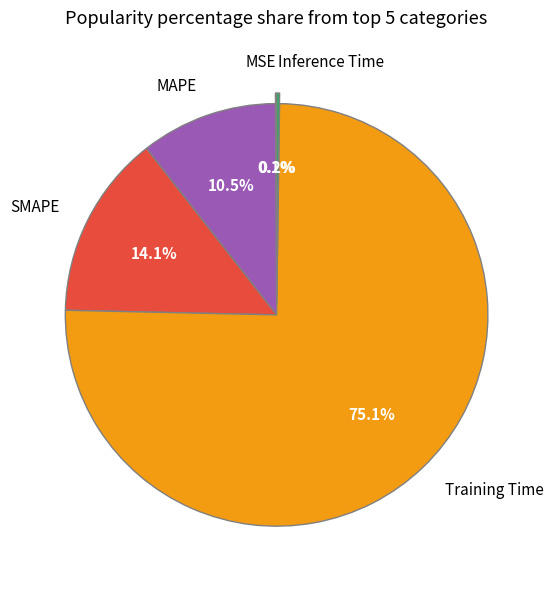

Which category has the biggest portion of the pie?

Training Time